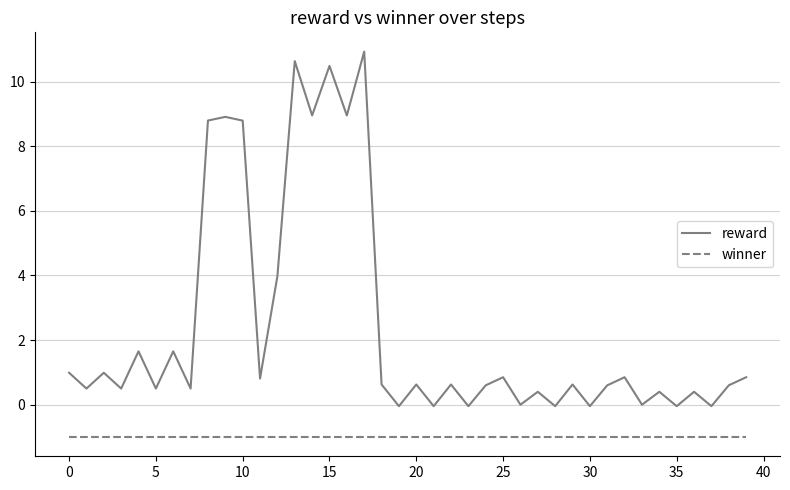

What is the maximum value for winner?

-1.0